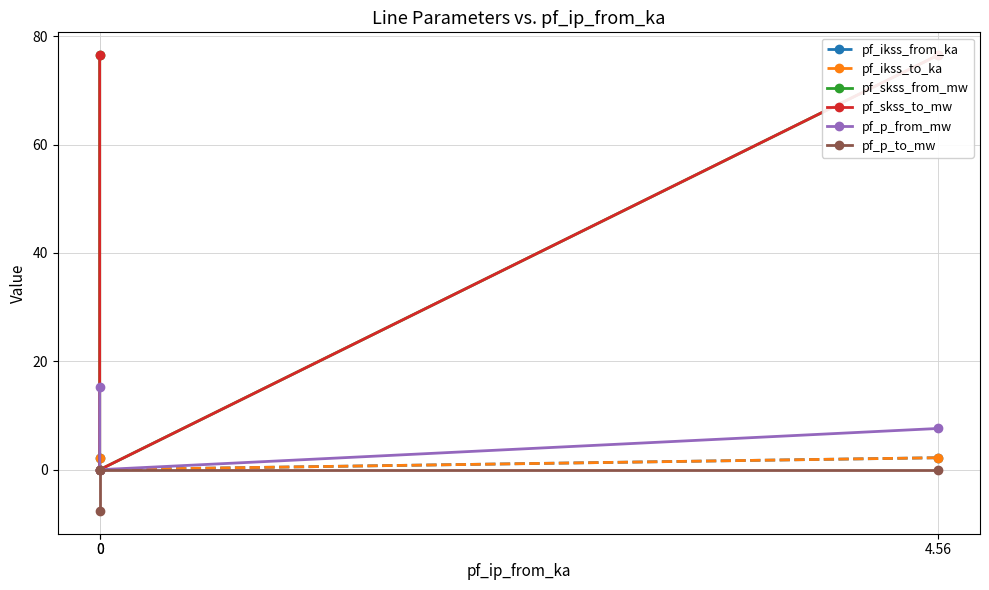

What is the difference between the second highest and minimum values in the pf_skss_from_mw series?

76.5